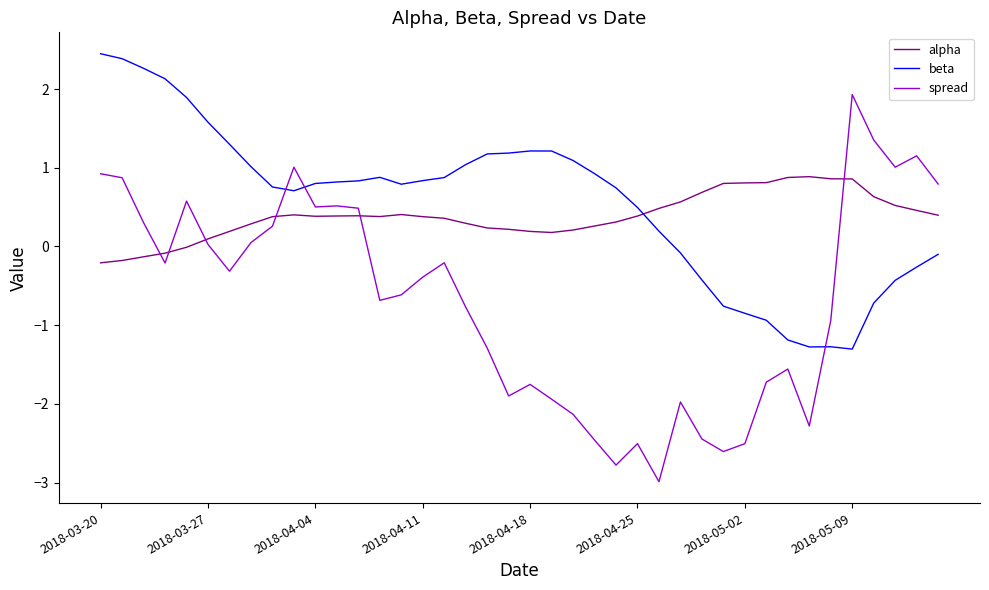

True or false: alpha and spread intersect in this chart.

True